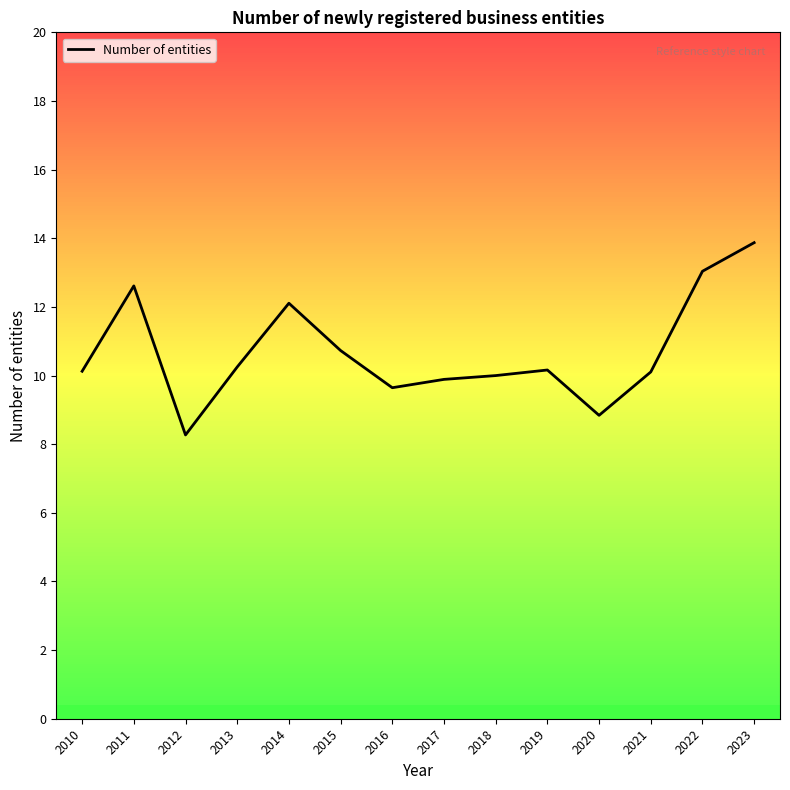

What value does the data have at 2021?

10.1